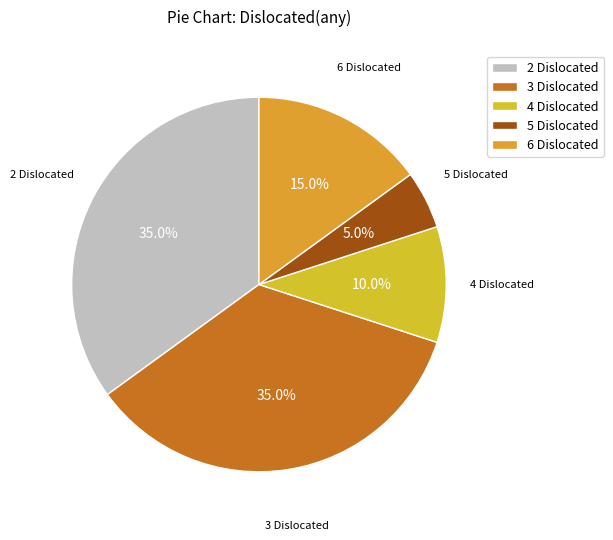

Does any single category account for the majority?

No